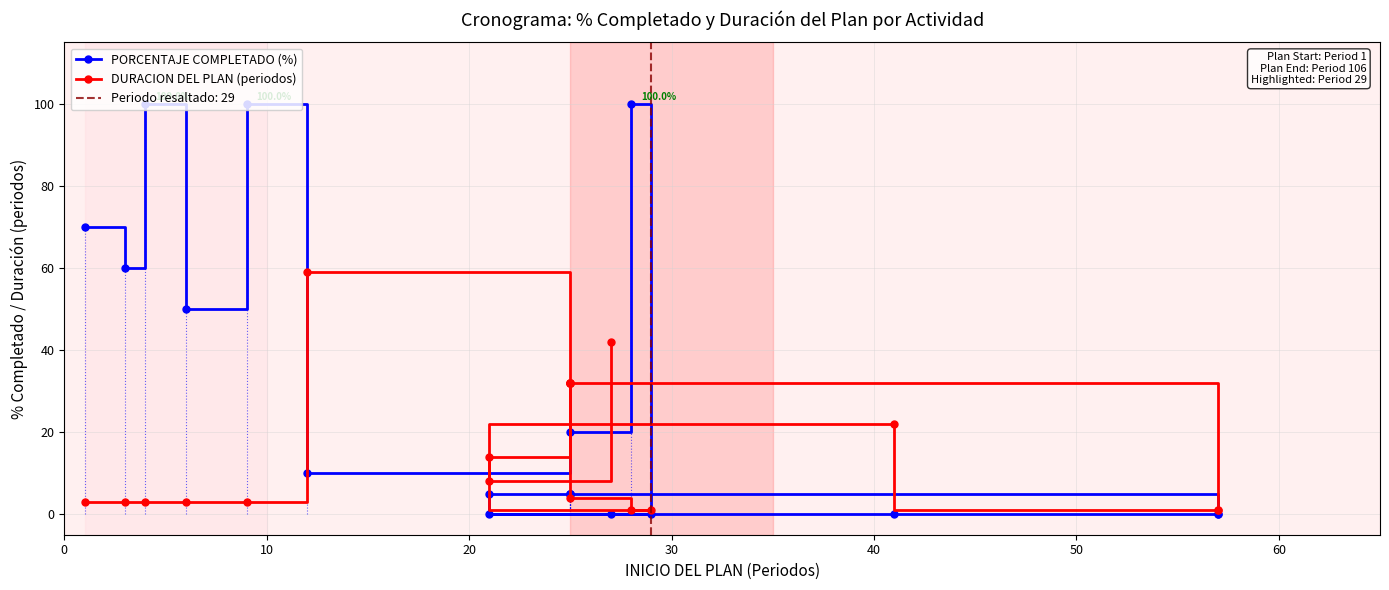

Which series has the largest total across all categories?

PORCENTAJE COMPLETADO (%)